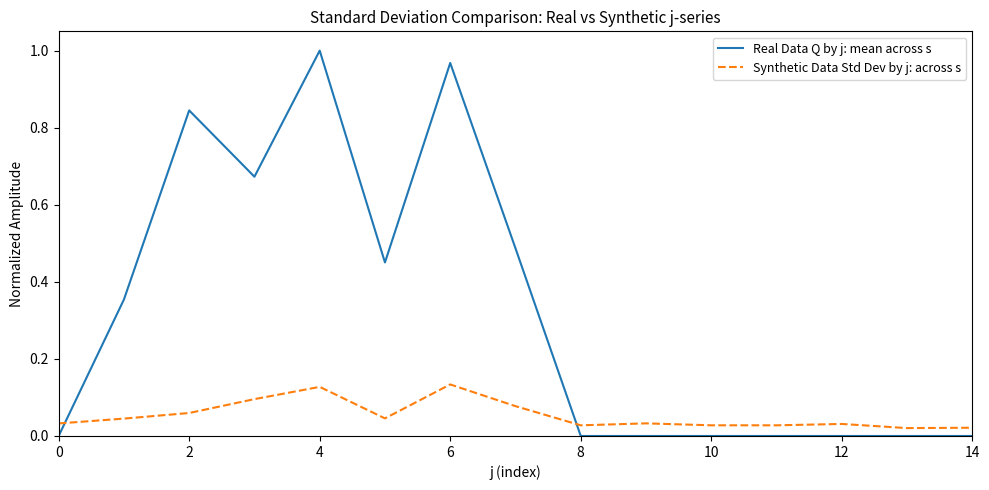

After their last crossing, which series has the higher values: Real Data Q by j: mean across s or Synthetic Data Std Dev by j: across s?

Synthetic Data Std Dev by j: across s